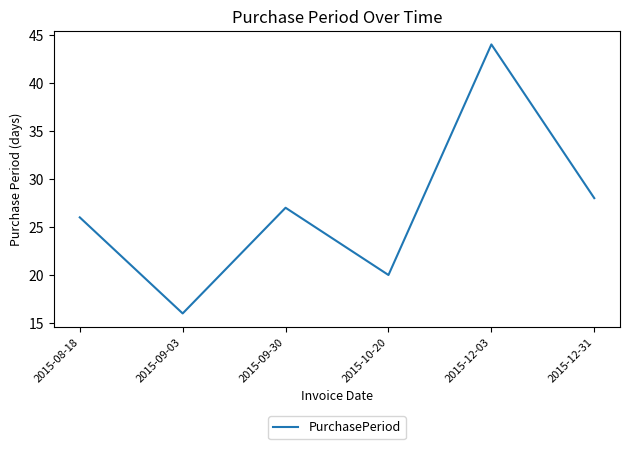

Reading left to right, list all the values displayed in this chart.

26	16	27	20	44	28